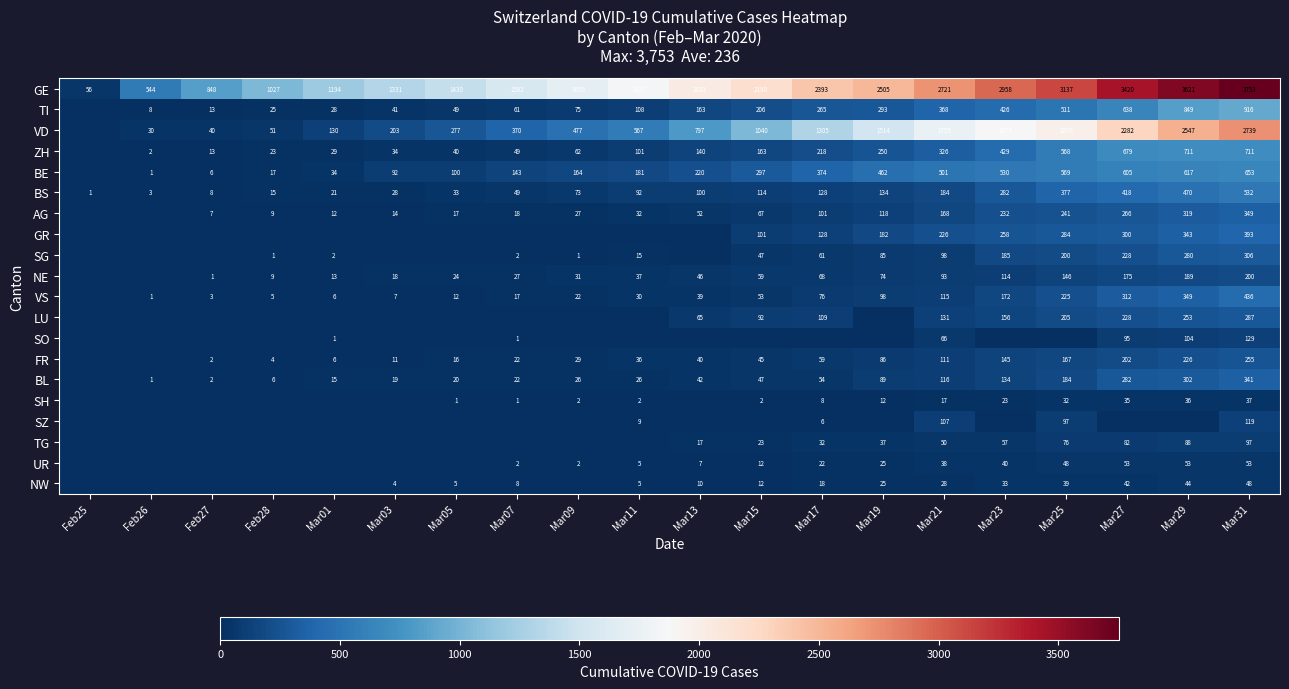

What is the sum of all GE values?

40279